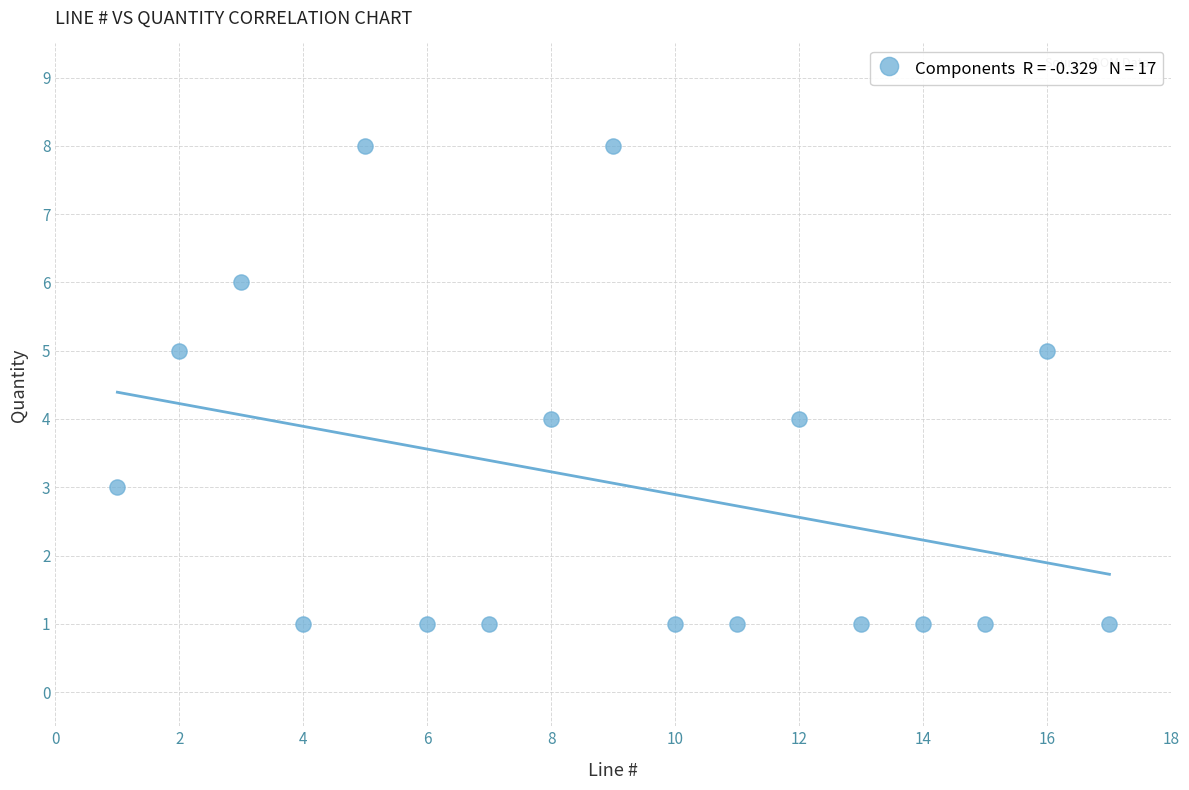

What is the range of X values (max minus min)?

16